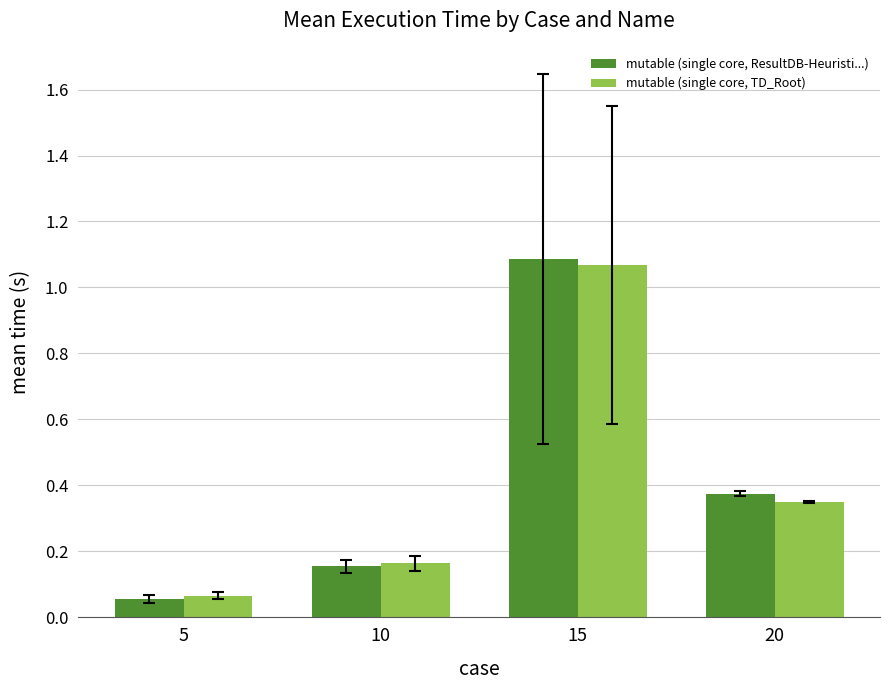

What is the difference between the mutable (single core, ResultDB-Heuristi...) values at 20 and 15?

0.7